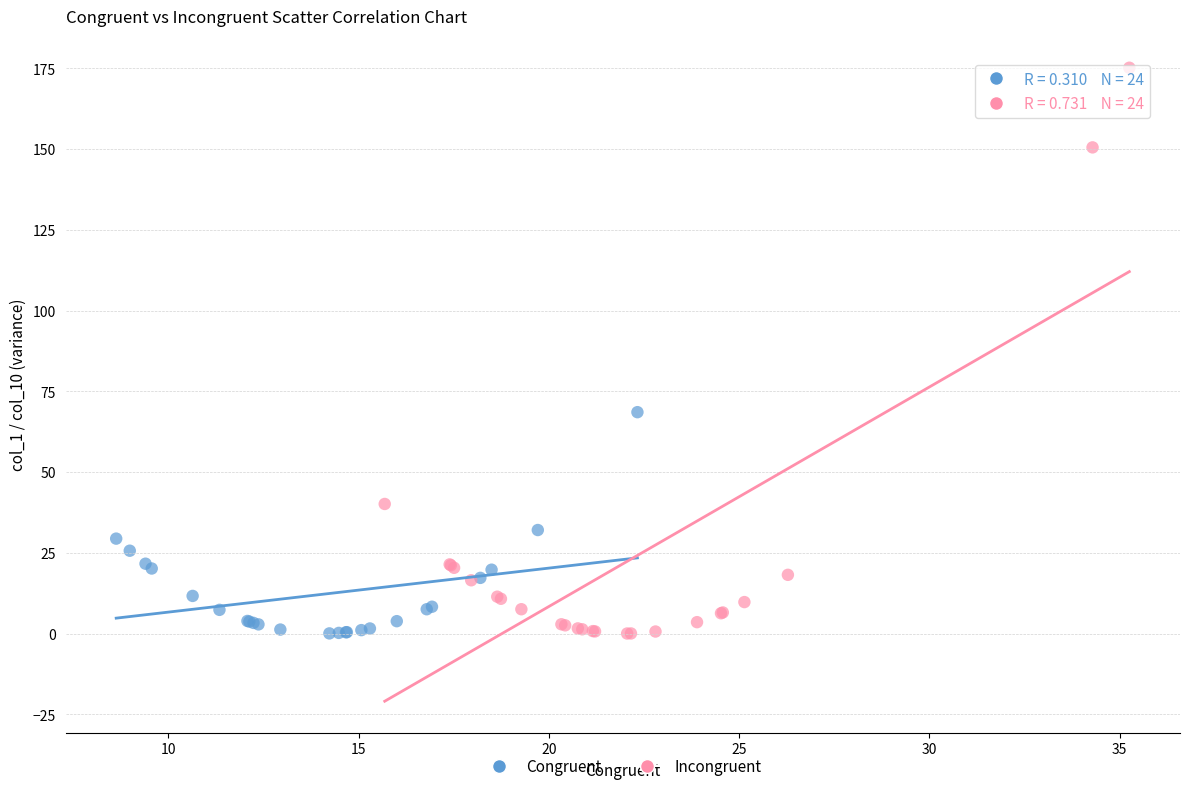

Which series contains the highest Y value?

Incongruent